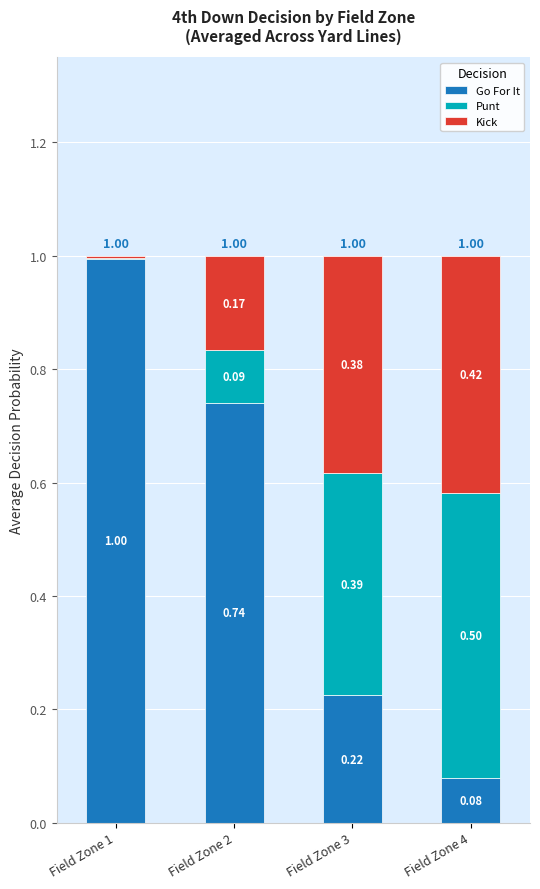

Which category has the highest value in the Go For It series?

Field Zone 1